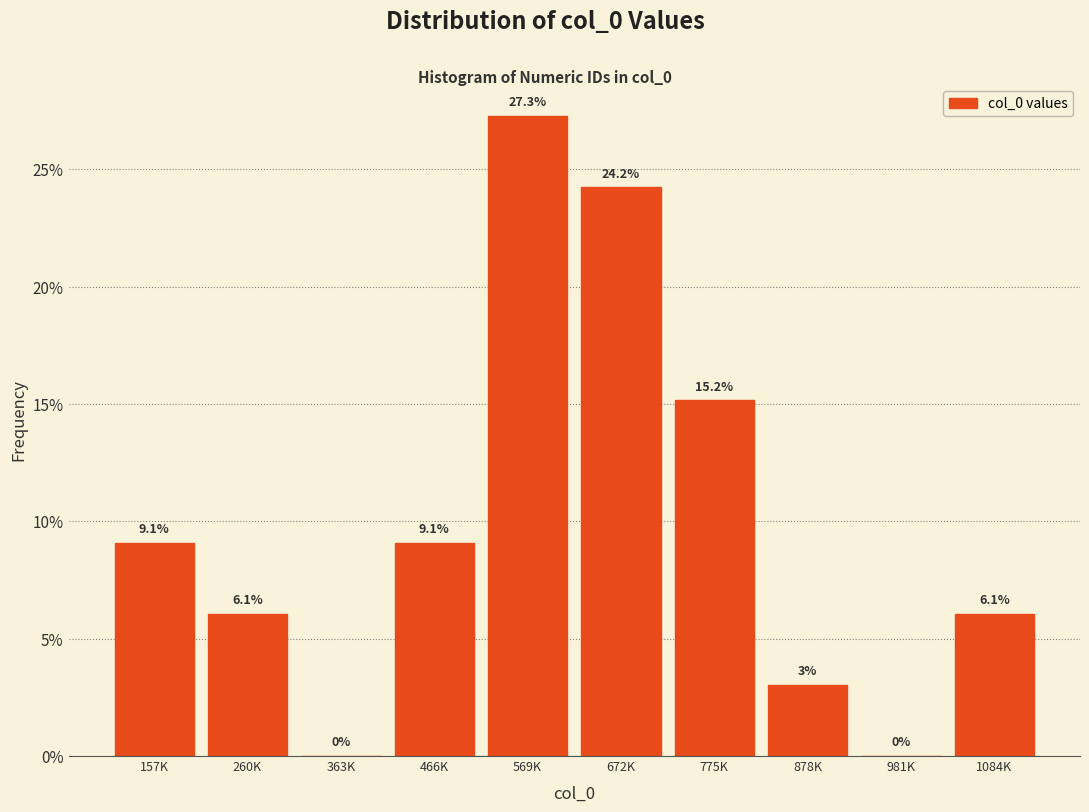

Reading left to right, transcribe all the data shown in this chart.

157K=9.1	260K=6.1	363K=0.0	466K=9.1	569K=27.3	672K=24.2	775K=15.2	878K=3.0	981K=0.0	1084K=6.1